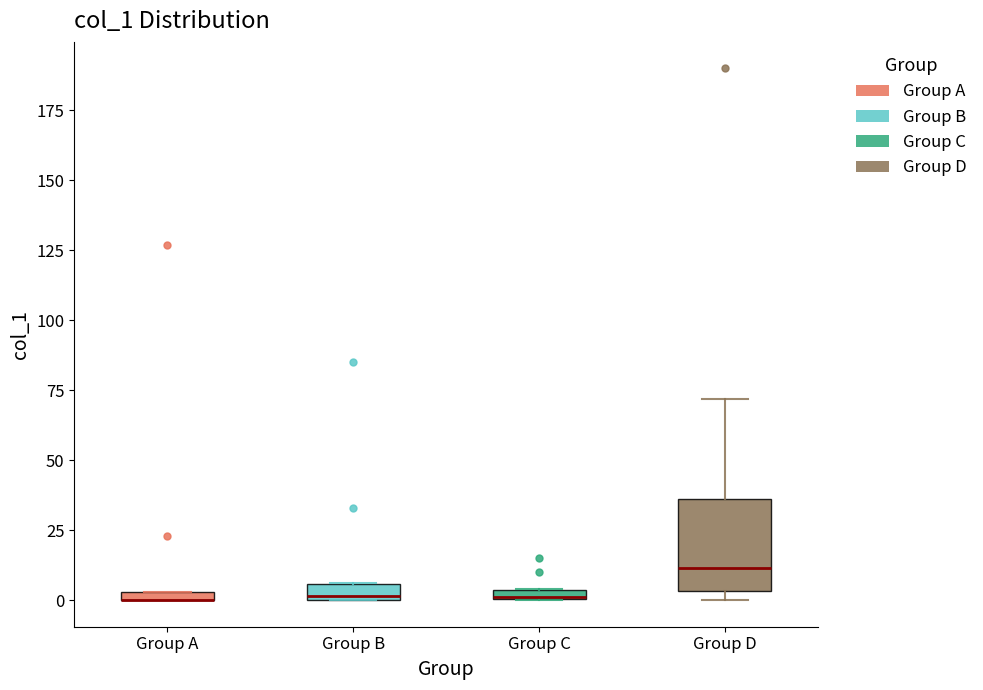

Which box is the tallest, from its lower edge to its upper edge?

Group D